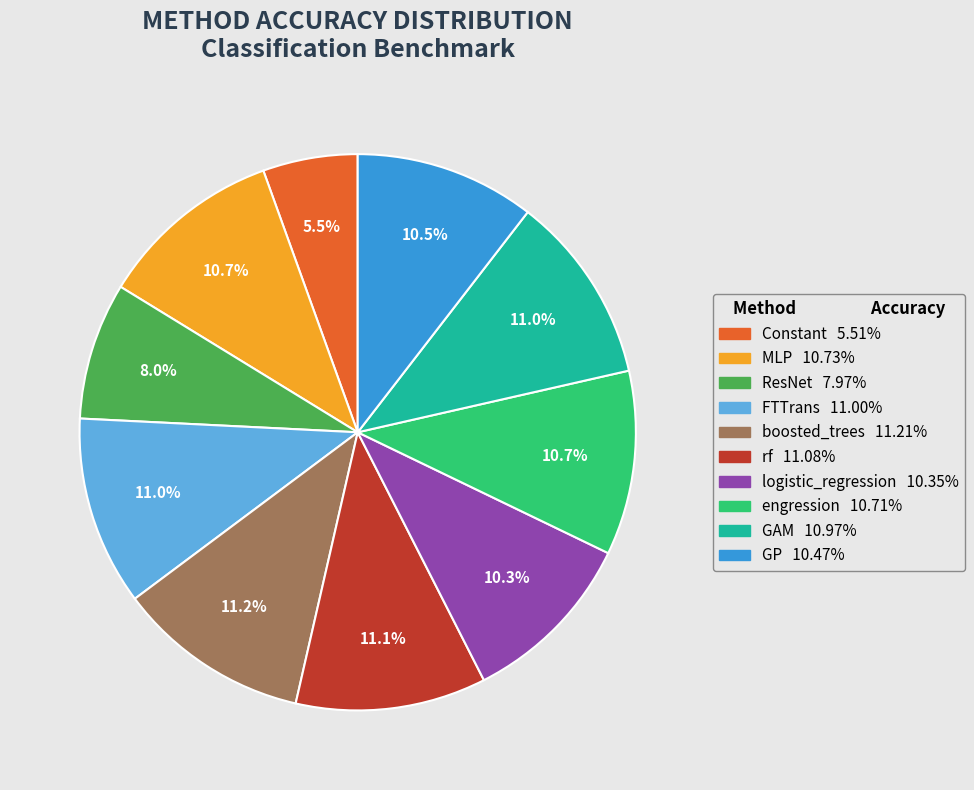

Which slice is the smallest?

Constant